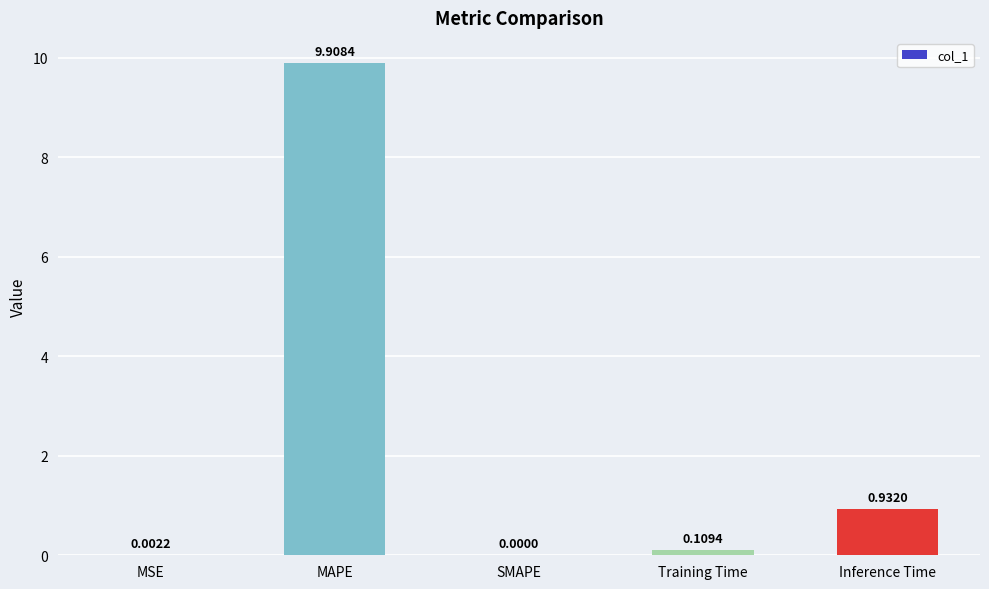

Where is the data nearest to the value 4?

Inference Time